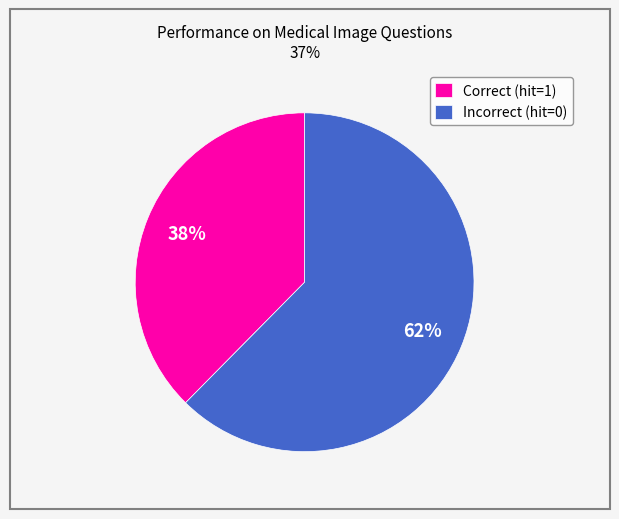

How many segments does this pie chart have?

2